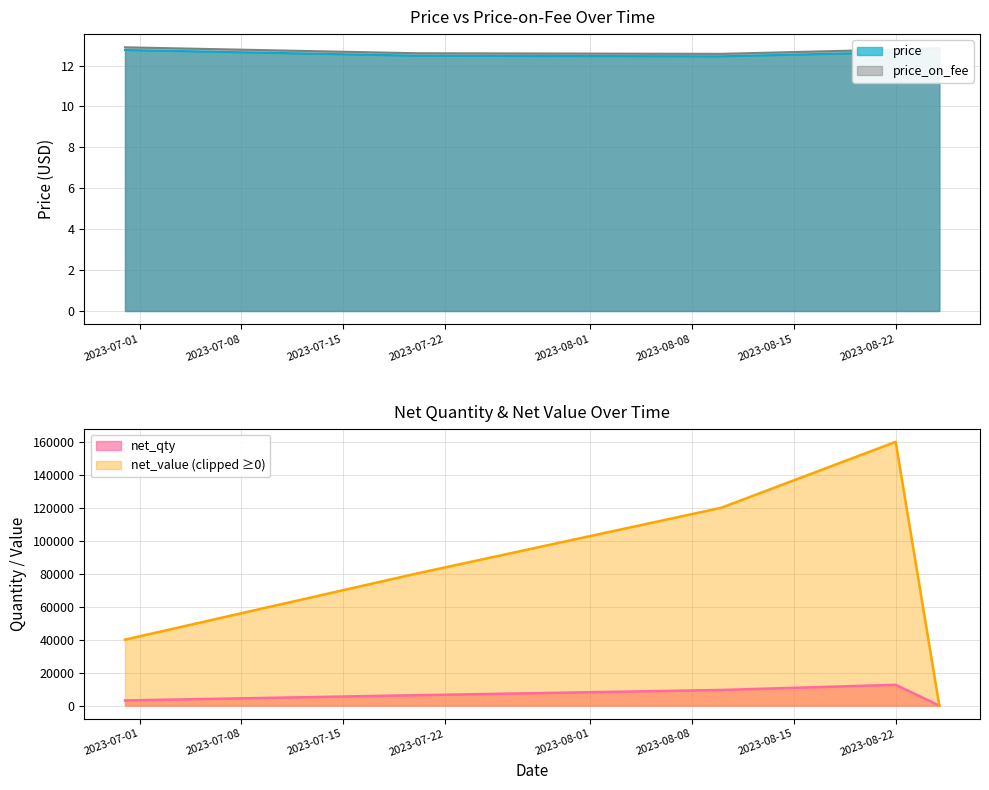

Which series has the widest spread of values?

net_value